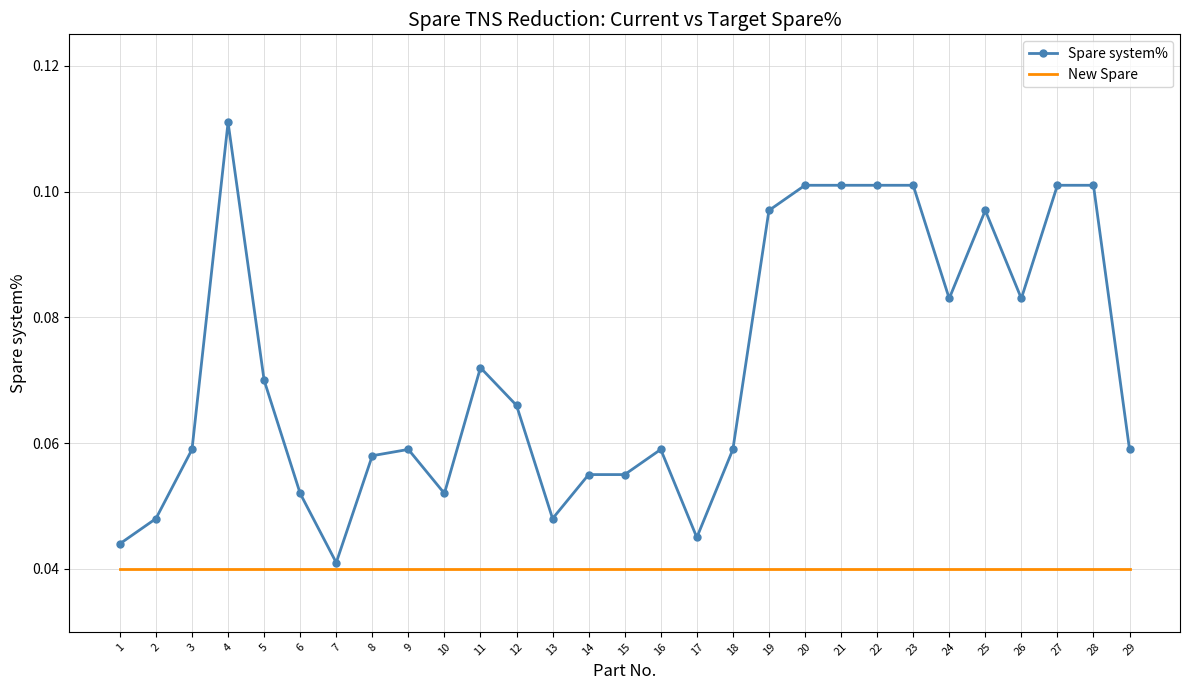

Rank the series by their average value, from highest to lowest.

Spare system%, New Spare